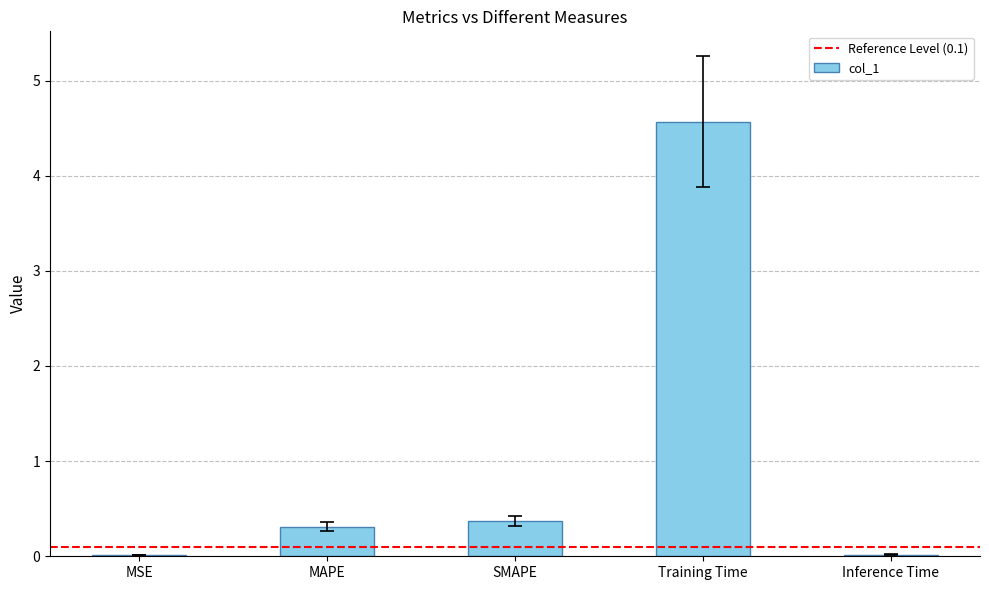

Between MAPE and Inference Time, which is larger?

MAPE